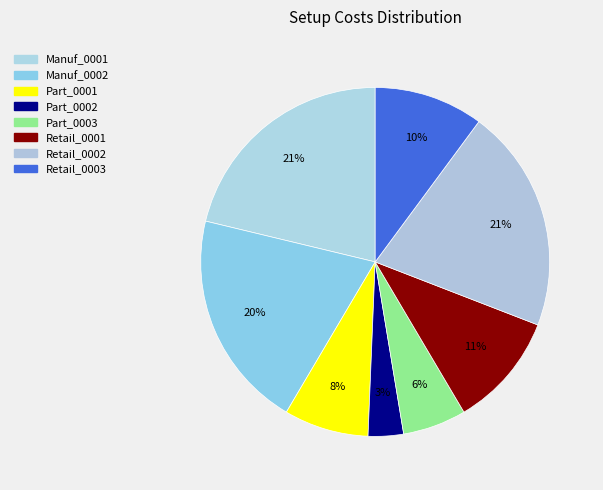

Rank the categories by value from highest to lowest.

Manuf_0001, Retail_0002, Manuf_0002, Retail_0001, Retail_0003, Part_0001, Part_0003, Part_0002